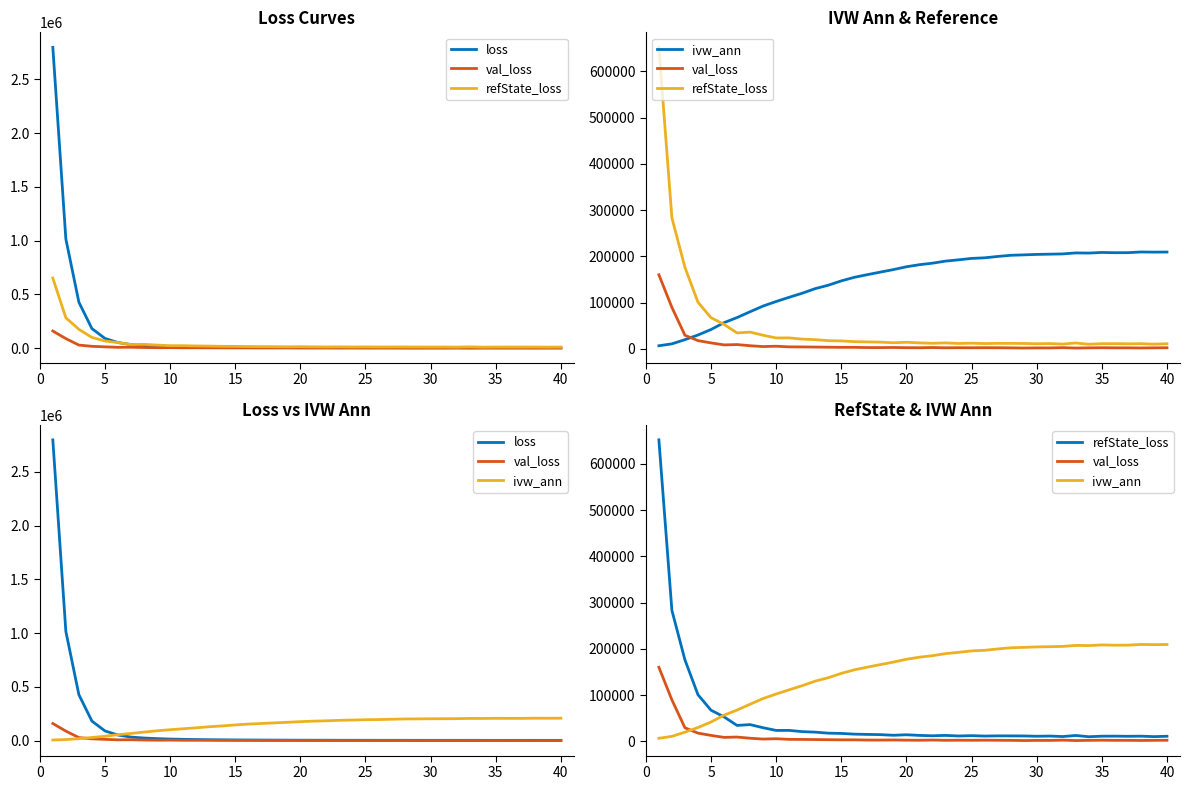

True or false: ivw_ann has a value of 256395.8 at 15.

False